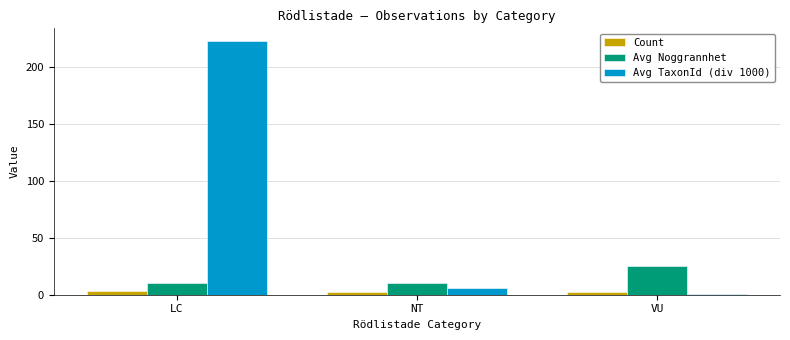

What is the sum of all Count values?

7.0